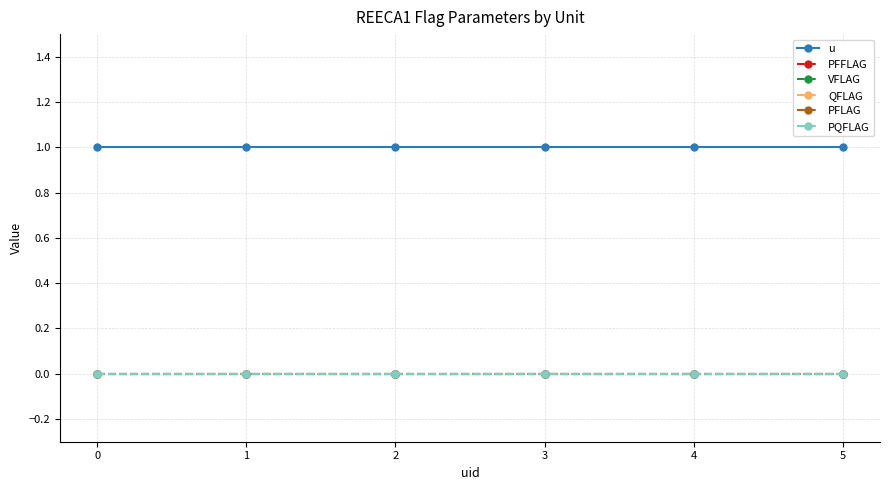

What is the minimum value for u?

1